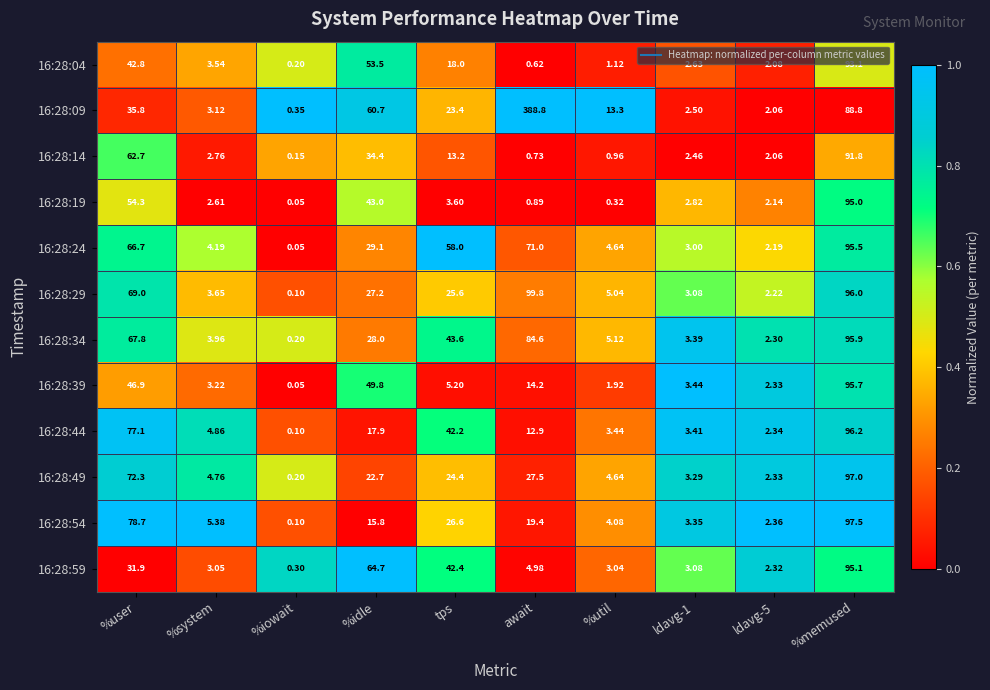

Which series has the largest range (max minus min)?

16:28:09